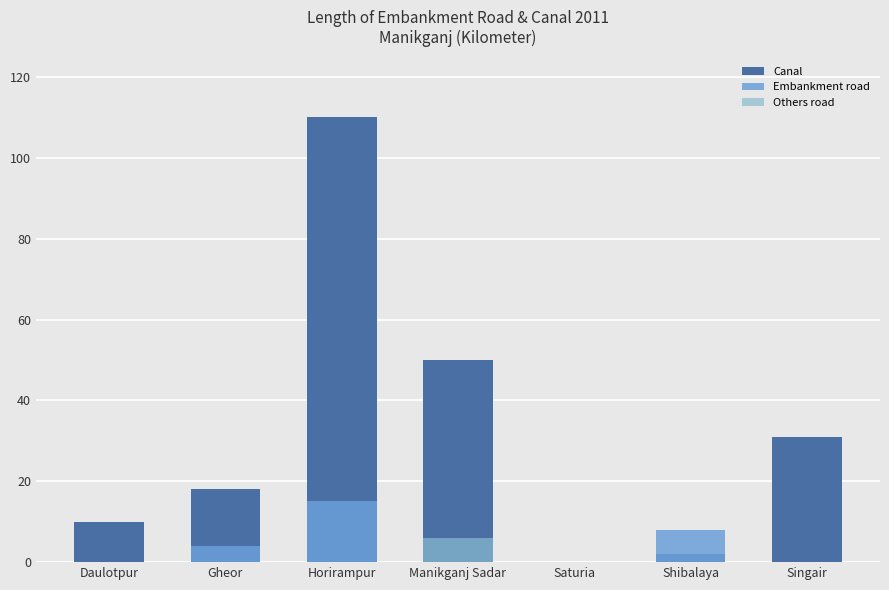

What is the sum of all Embankment road values?

27